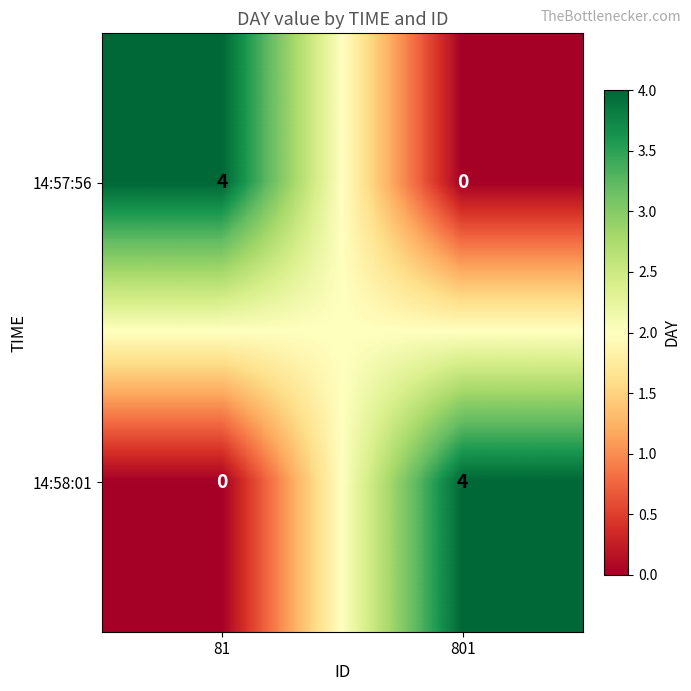

What is the maximum value shown in the chart?

4